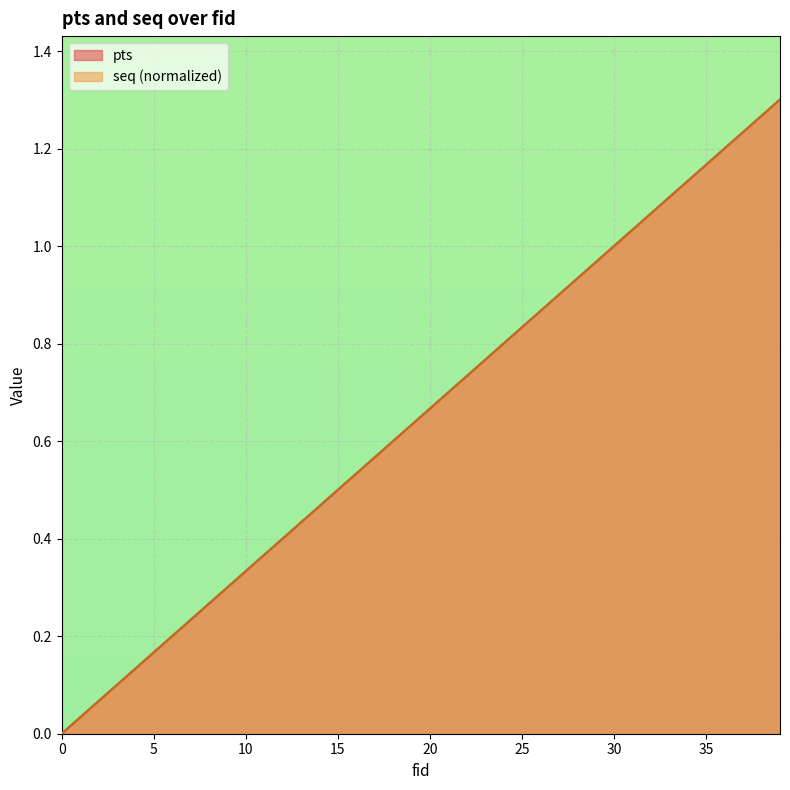

What is the difference between the maximum and minimum values in the seq series?

1.3